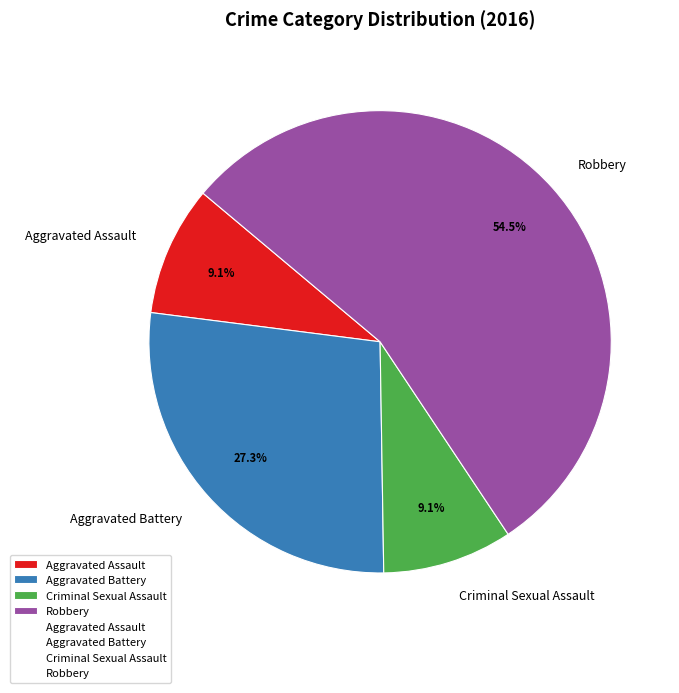

The Criminal Sexual Assault slice represents 2% of the pie. True or false?

False